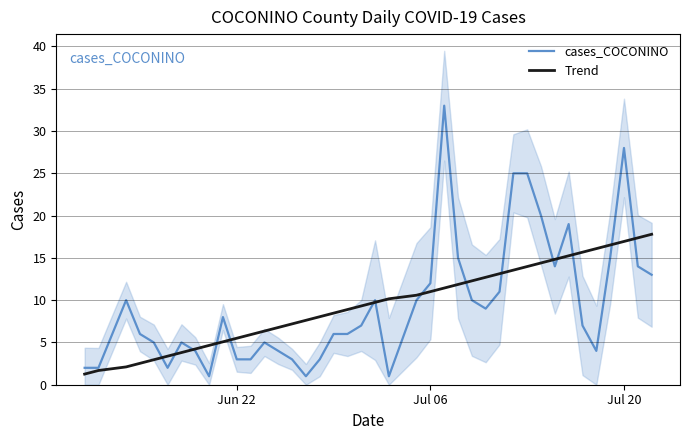

What is the highest value of the cases_COCONINO series?

33.0